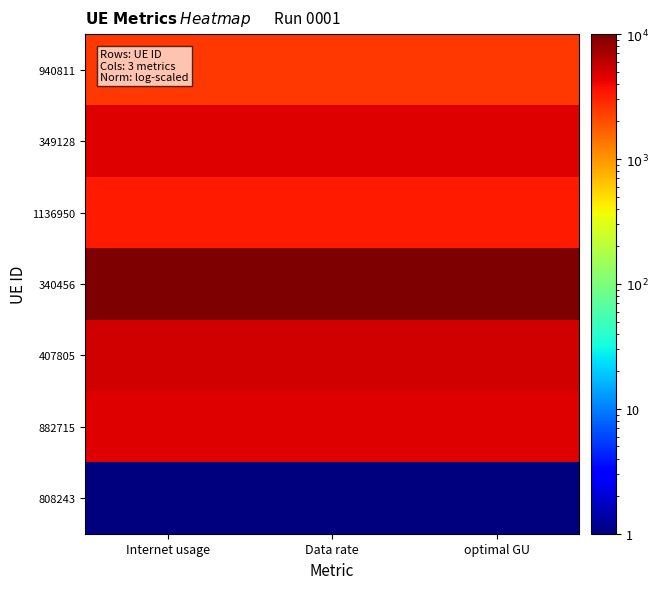

At which category is the sum across all series the highest?

optimal GU